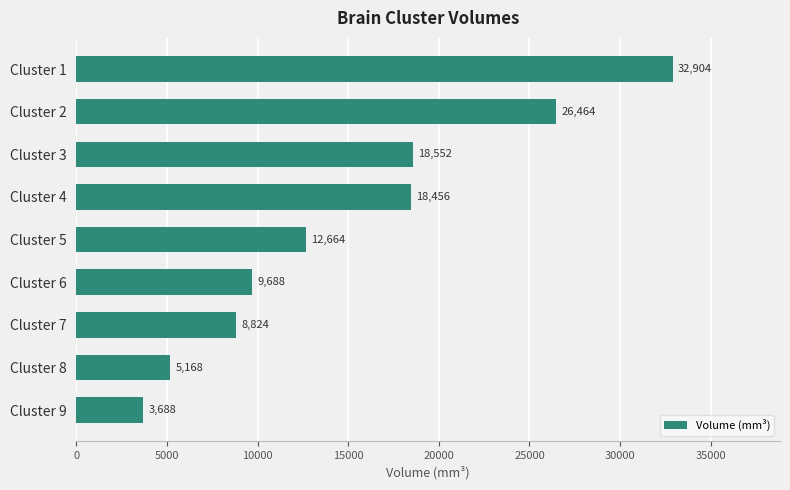

Reading bottom to top, what are all the values shown in this chart?

3688	5168	8824	9688	12664	18456	18552	26464	32904